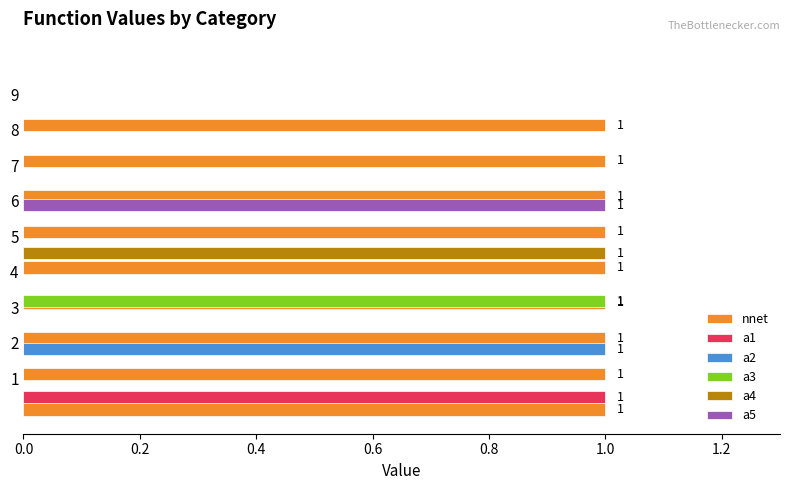

Which series has the largest total across all categories?

nnet